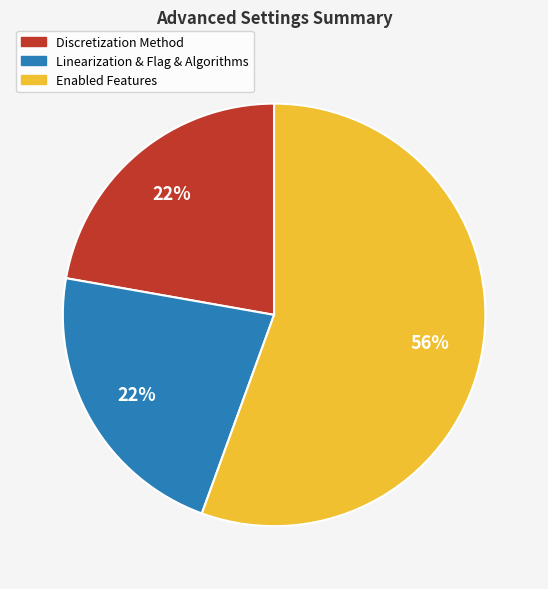

To the nearest percent, what is the combined percentage of Linearization & Flag & Algorithms and Enabled Features?

78%